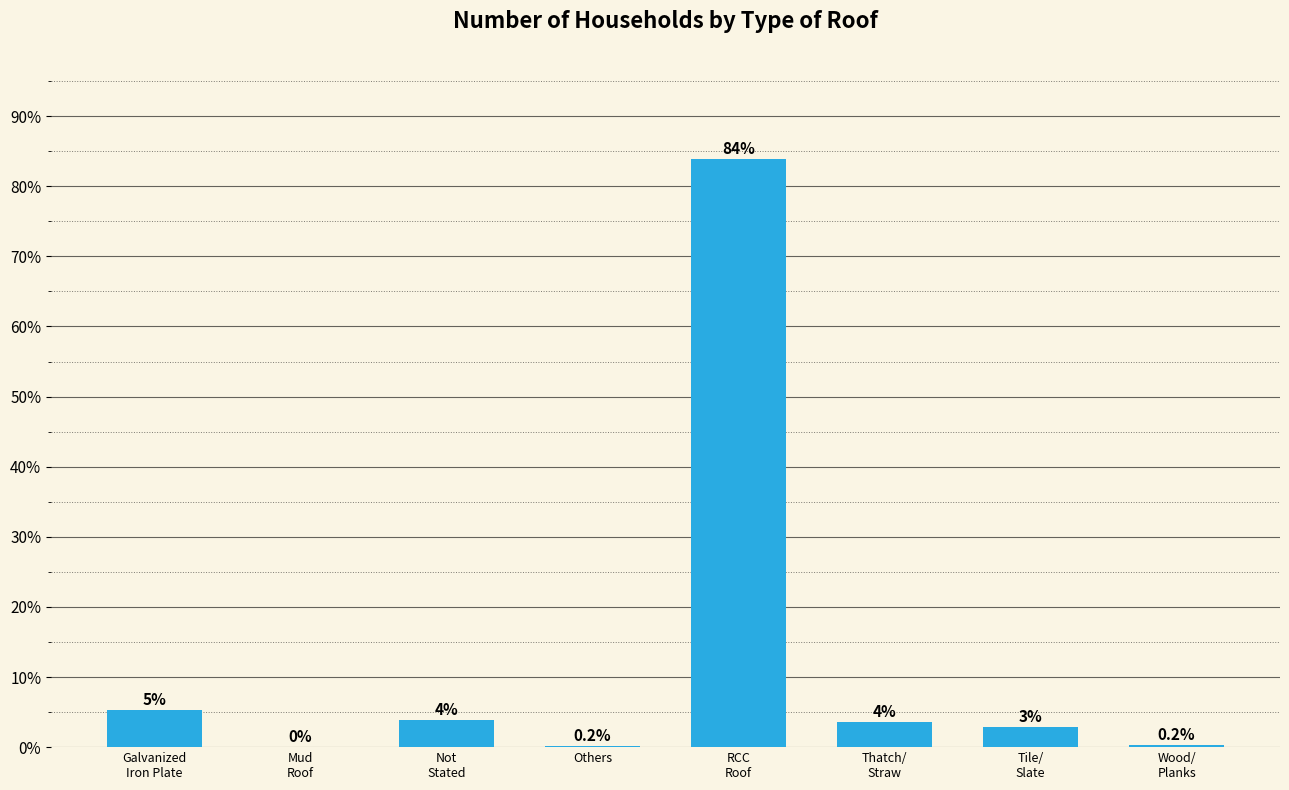

Where is the data nearest to the value 41?

Galvanized
Iron Plate